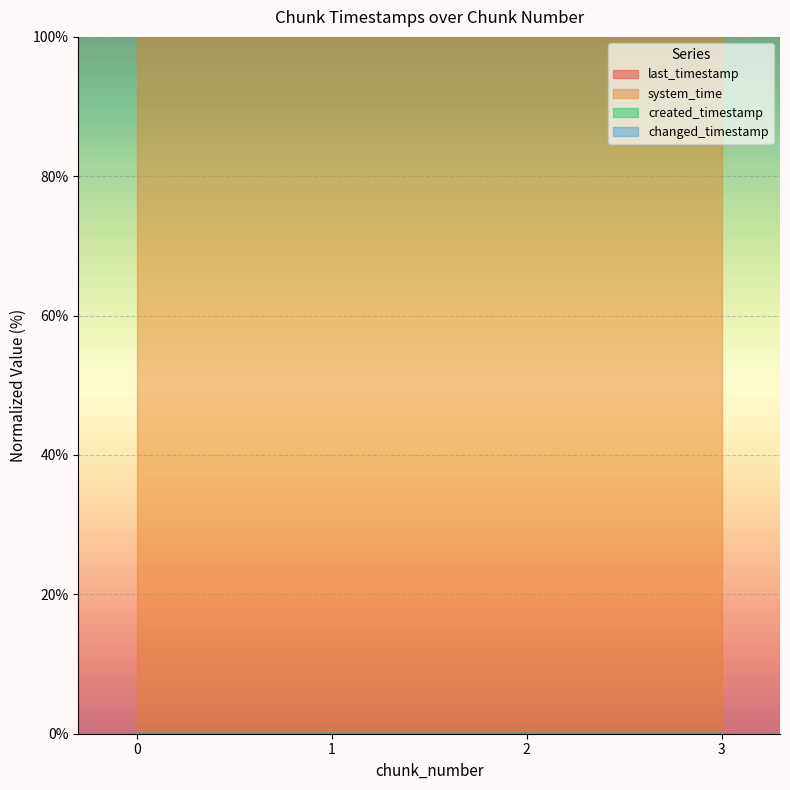

True or false: changed_timestamp and last_timestamp cross at least once.

False